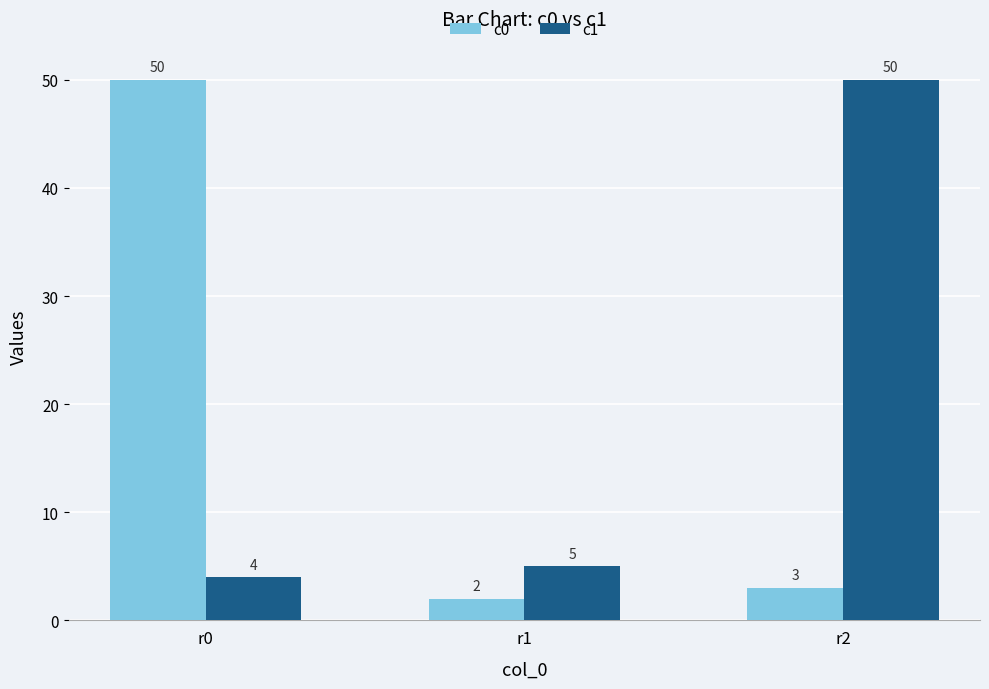

Which series has the largest total across all categories?

c1